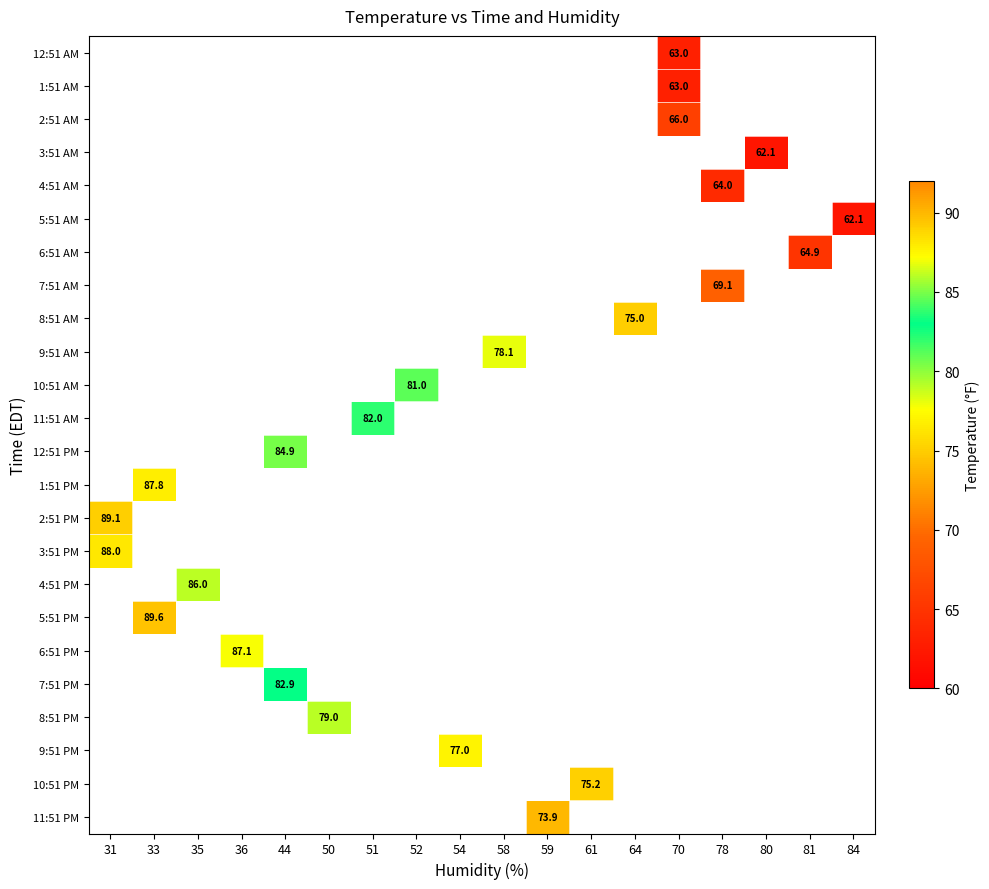

What is the greatest value displayed?

89.6